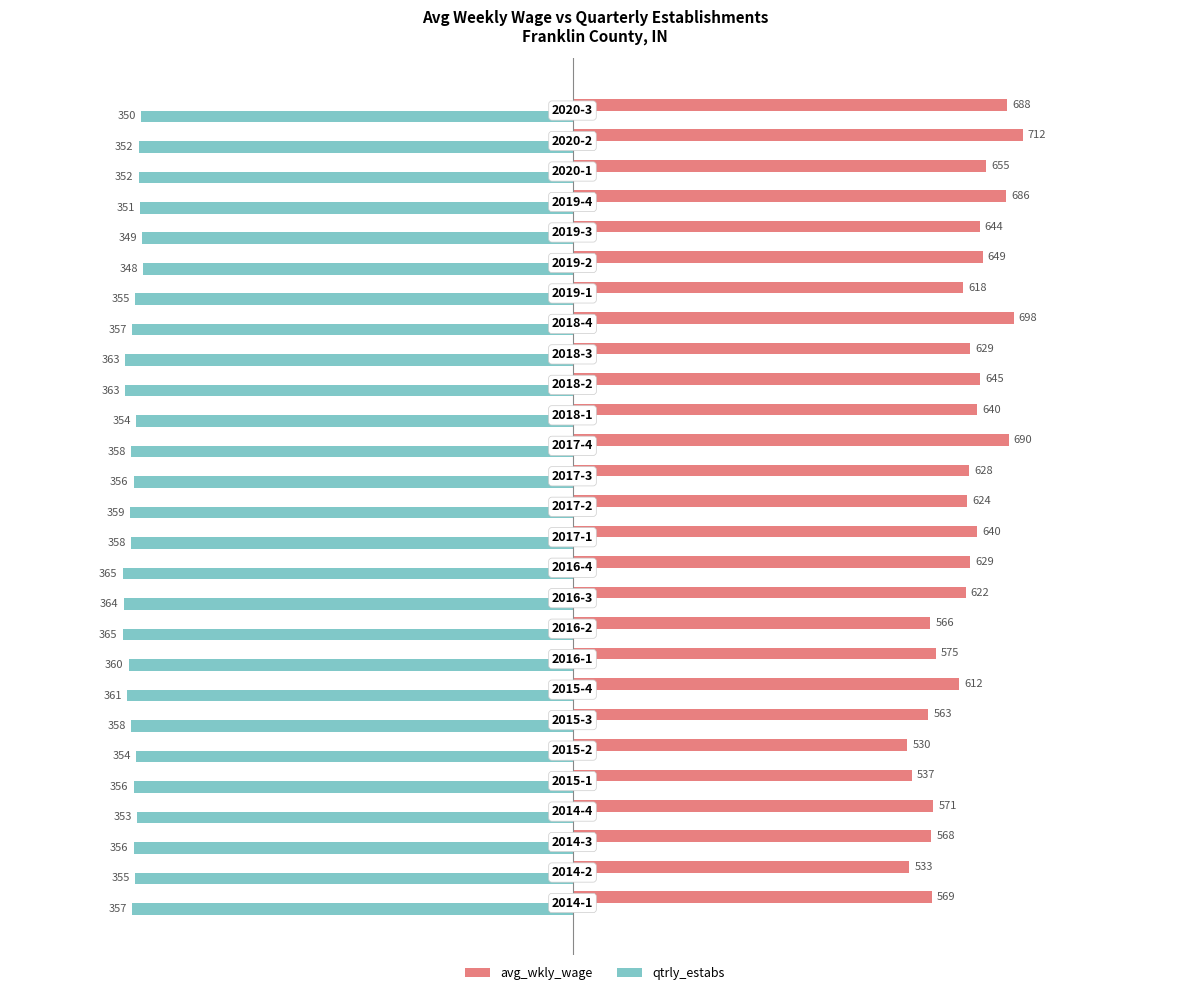

Rank the series by their maximum value, from lowest to highest.

qtrly_estabs, avg_wkly_wage